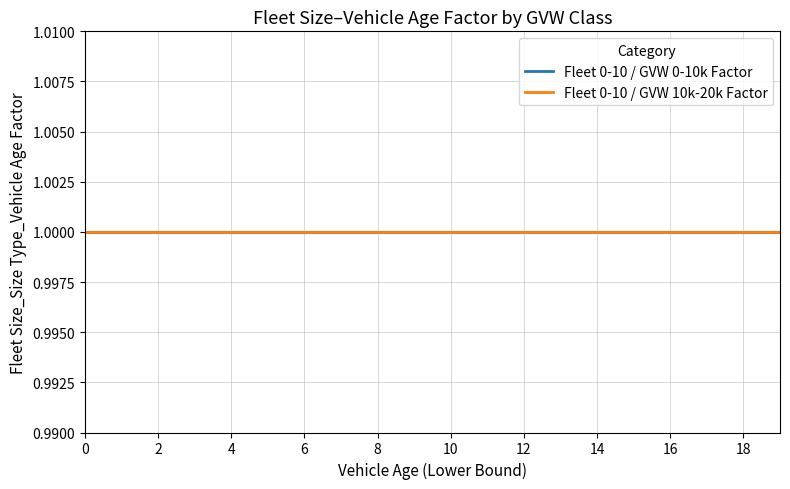

True or false: Fleet Size Factor and GVW Factor cross at least once.

True